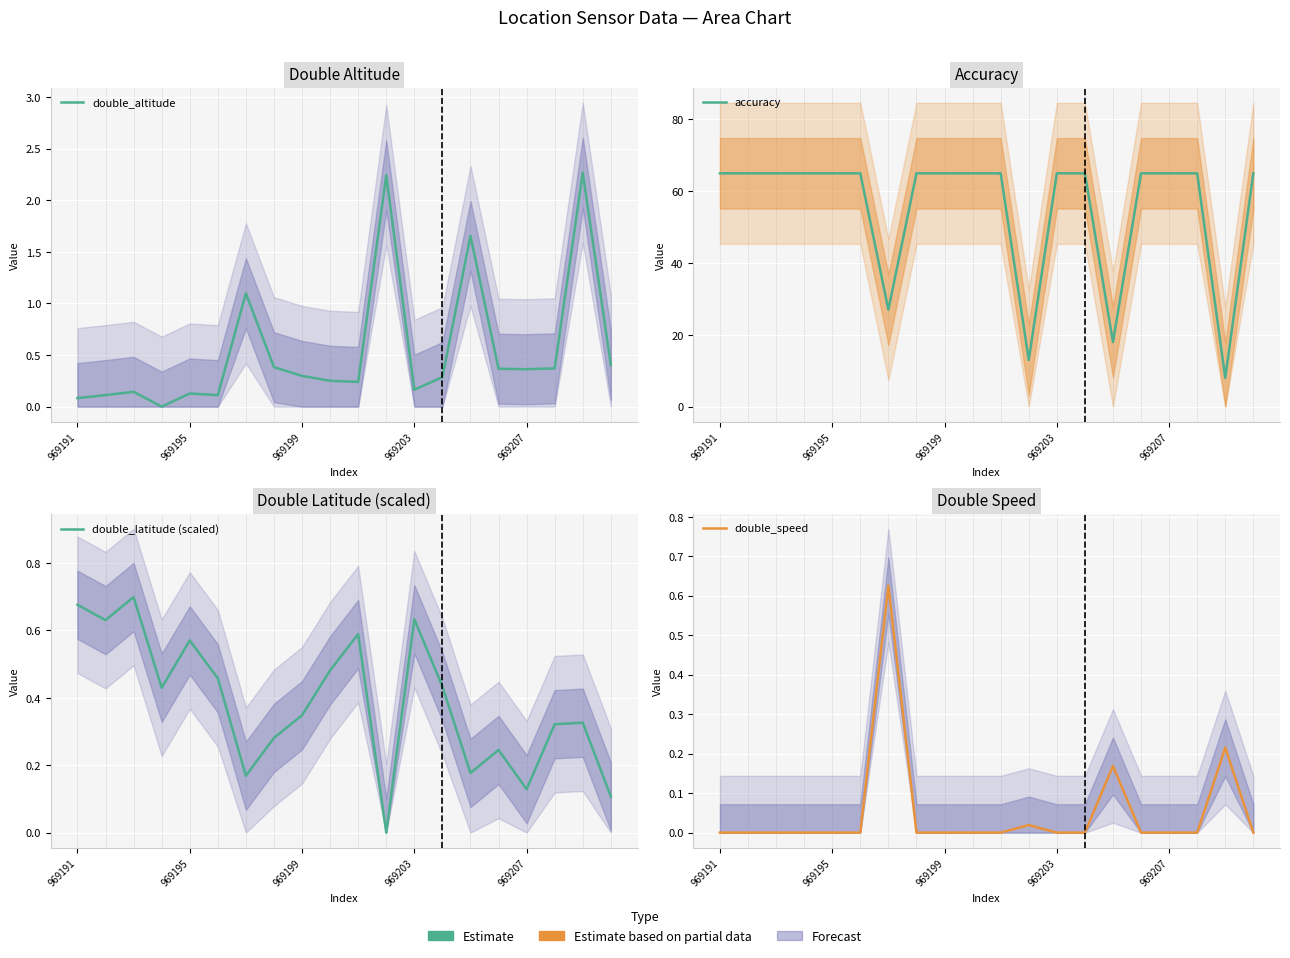

What is the difference between the highest and lowest values at 11?

13.0